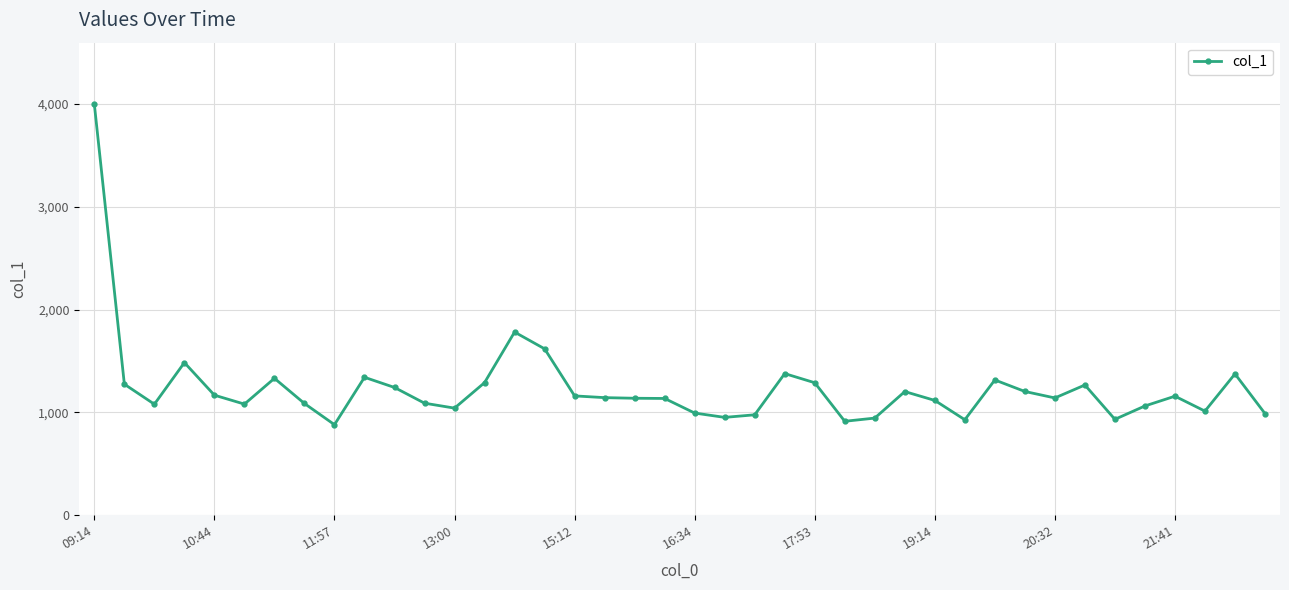

How many data points does each series have?

40